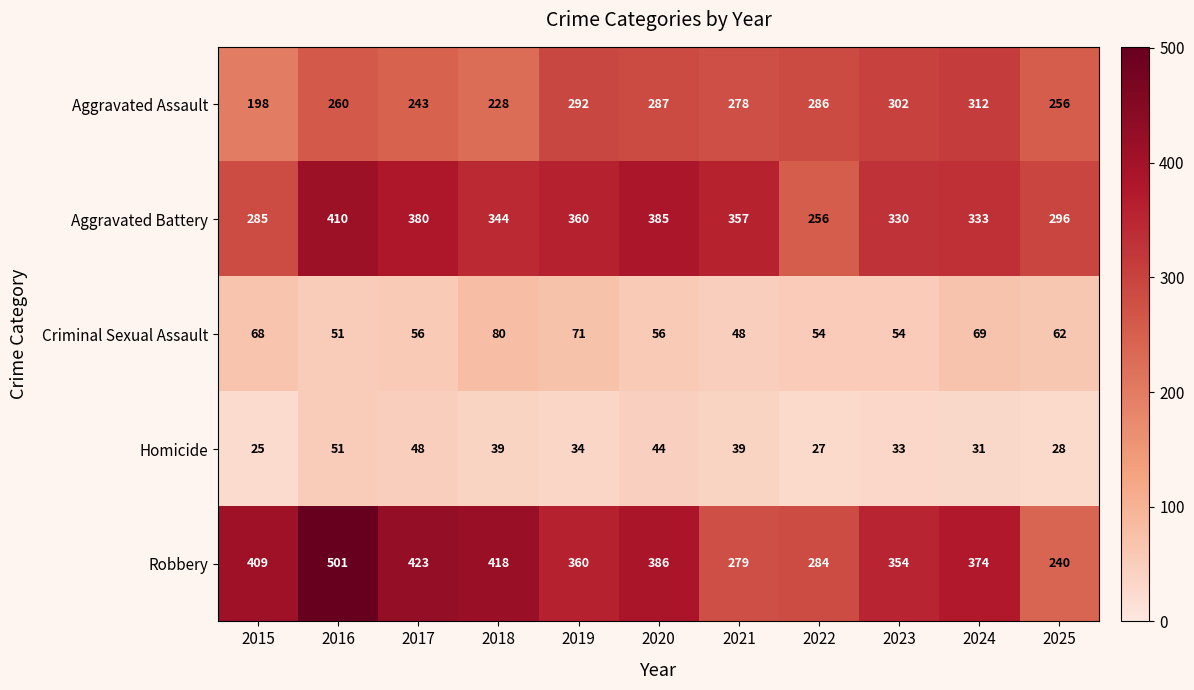

At which label does Homicide reach its peak?

2016